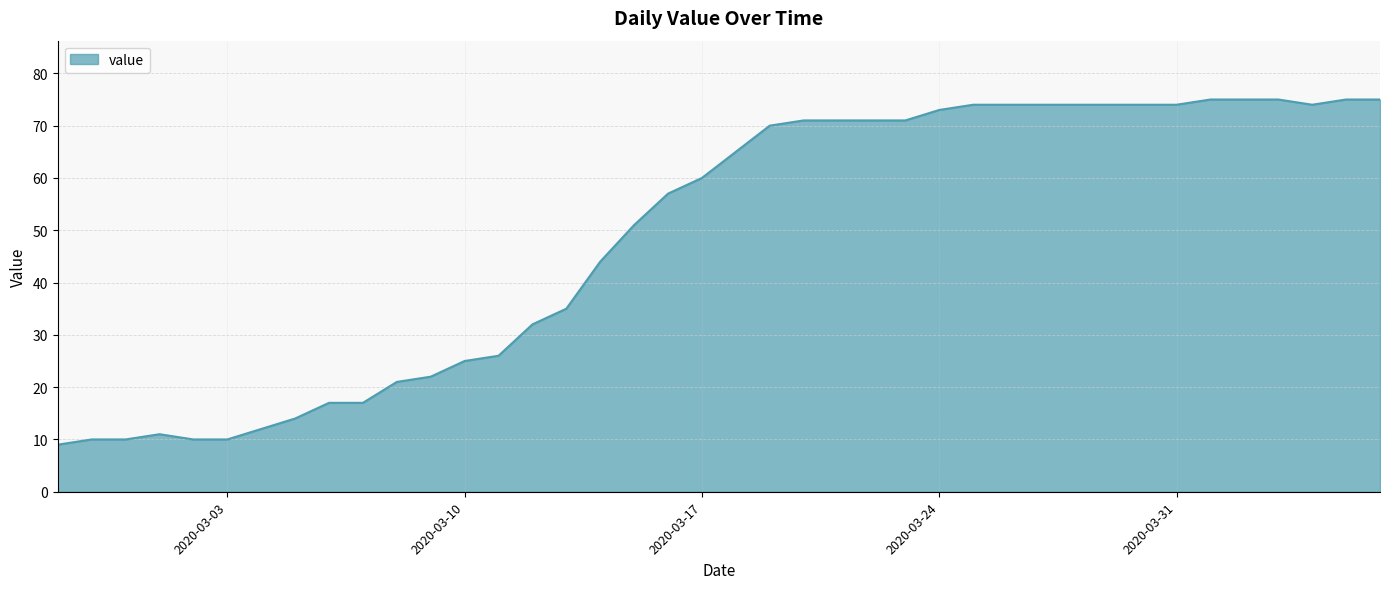

What is the minimum value shown in the chart?

9